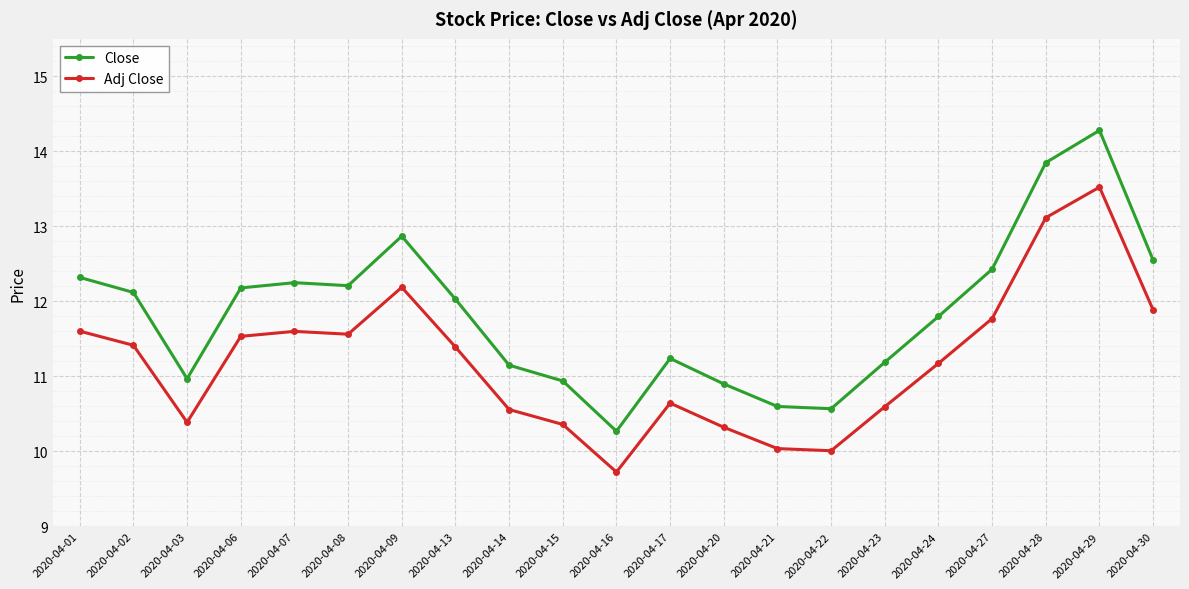

Which series has the largest range (max minus min)?

Close